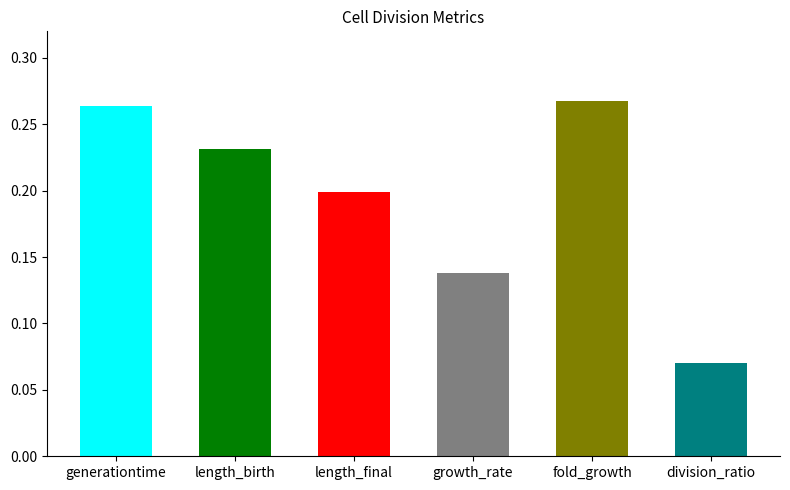

True or false: the data shows 0.2 at length_final.

True